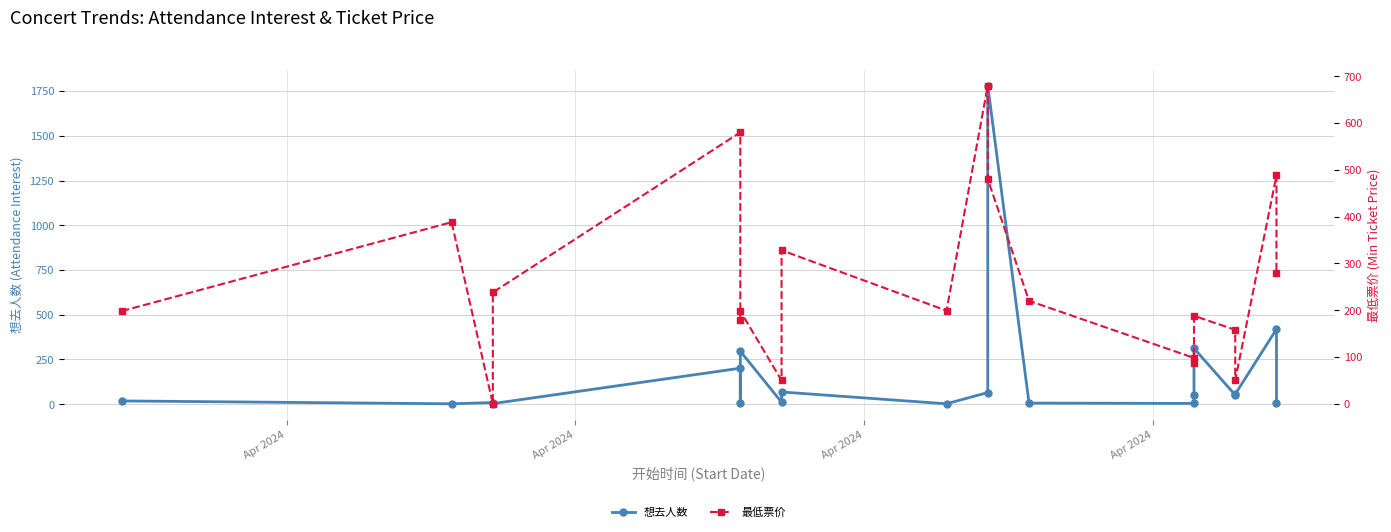

How many categories are shown in the chart?

20